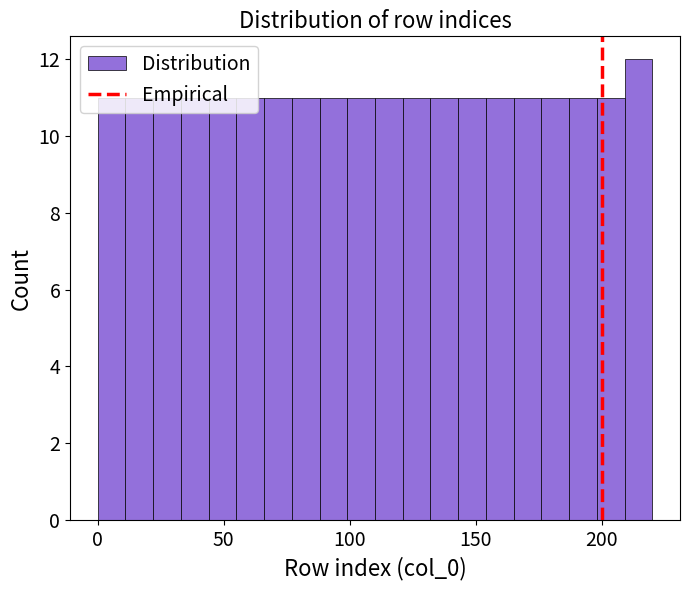

Read against the x-axis, roughly where is the centre of the tallest bar?

215